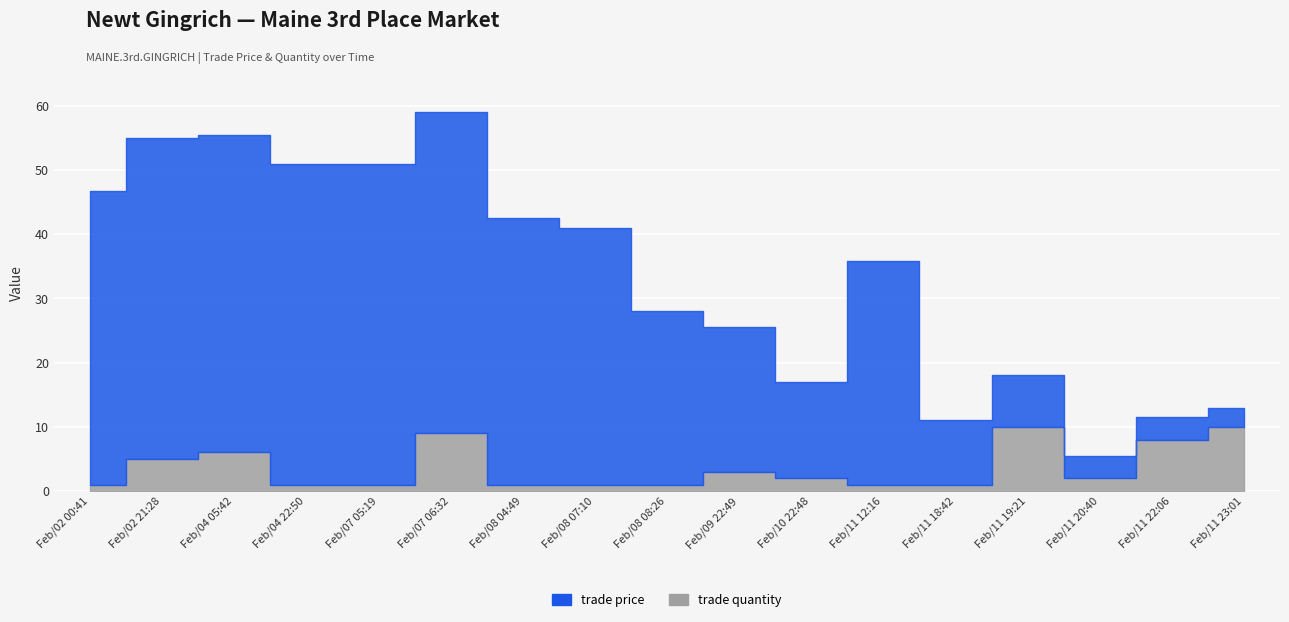

After their last crossing, which series has the higher values: trade quantity or trade price?

trade quantity